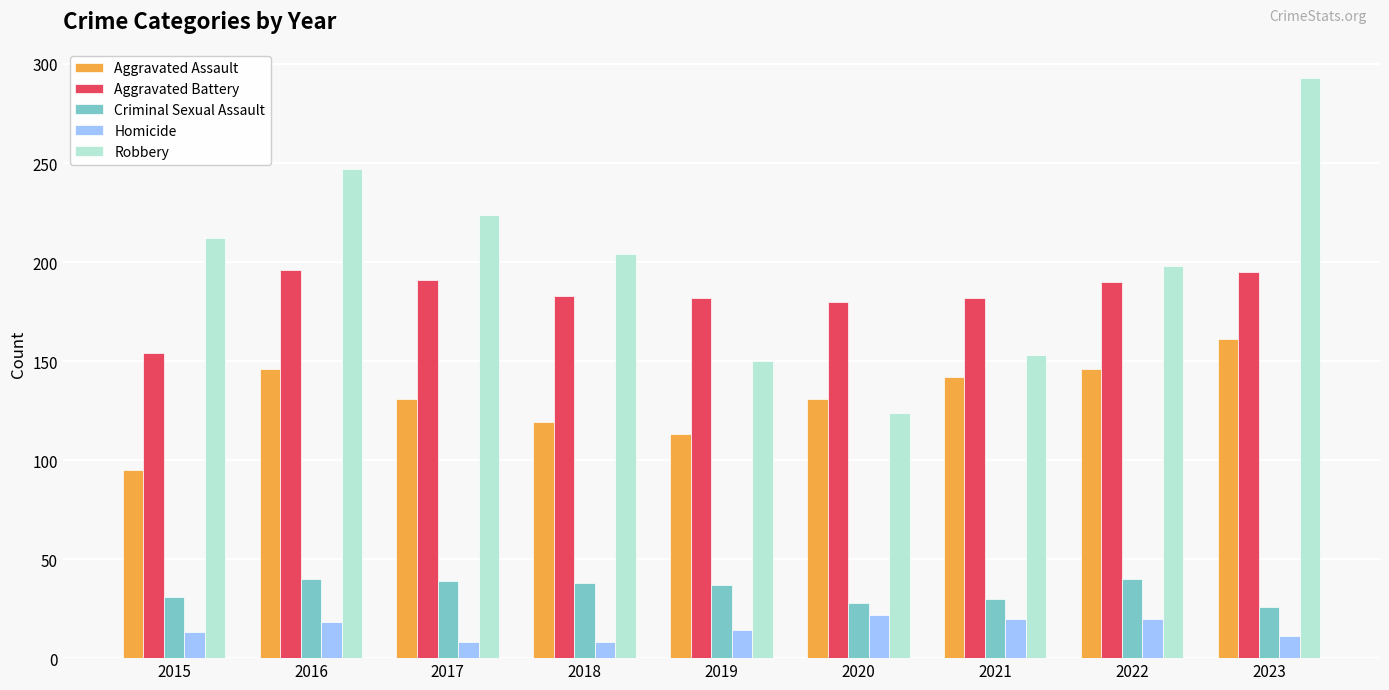

Read the Aggravated Assault value at 2019.

113